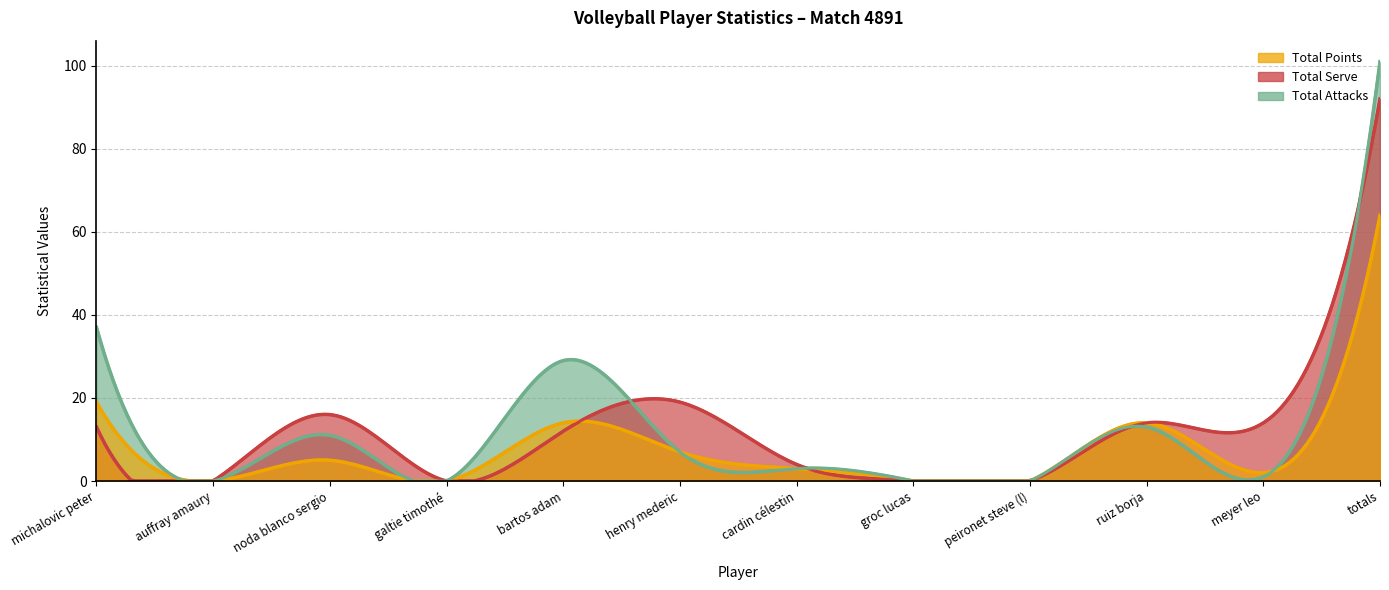

What is the average value of the Total Serve series?

15